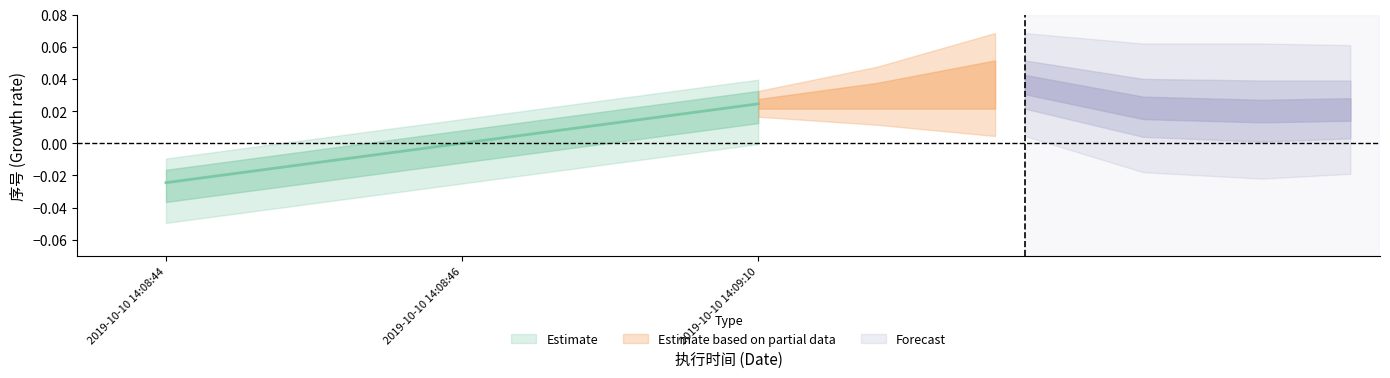

What is the label of the 2nd point from the left?

2019-10-10 14:08:46